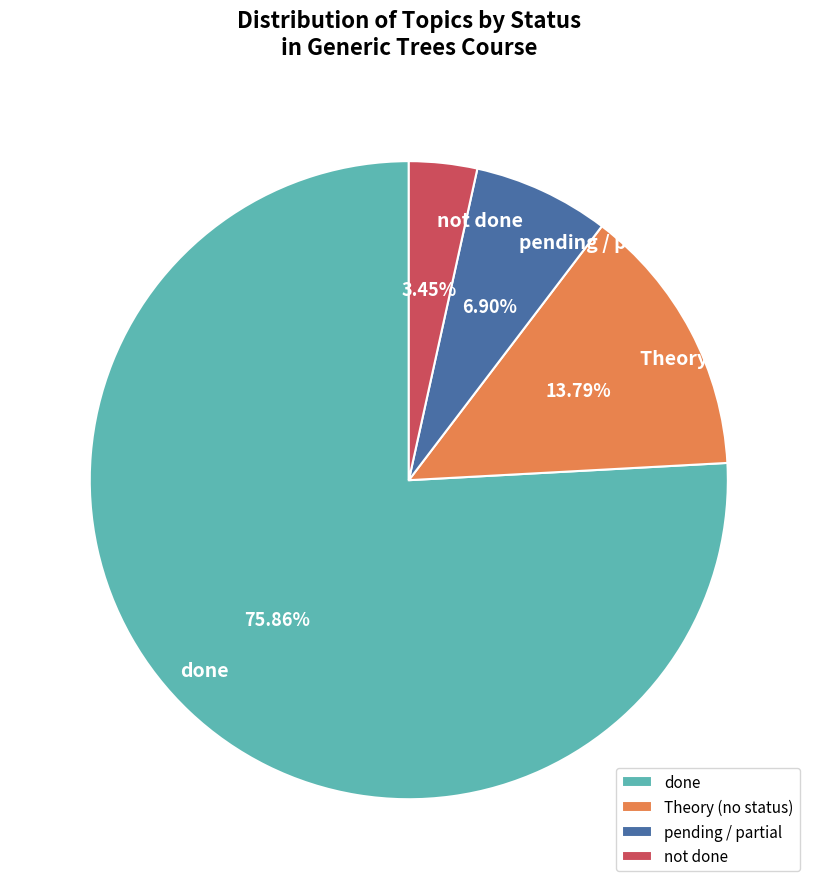

Between done and not done, which is larger?

done